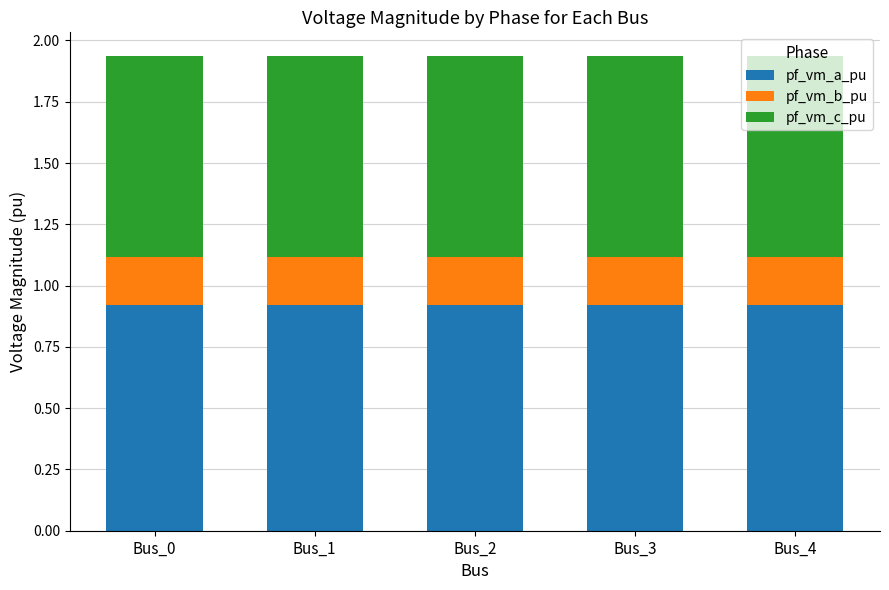

What is the total value across all series at Bus_1?

1.9